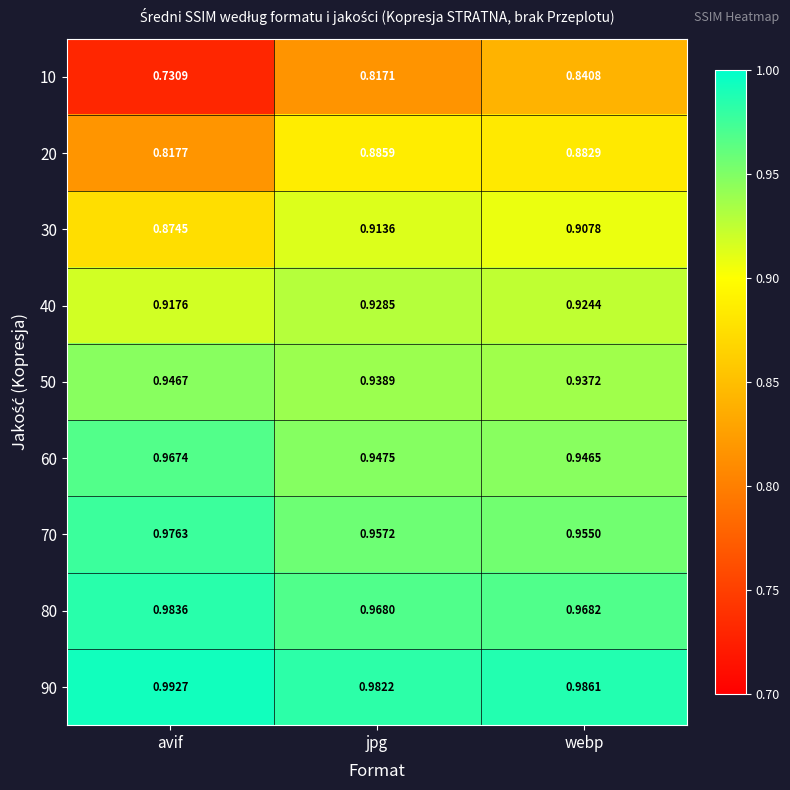

Rank the categories by 40 value from highest to lowest.

jpg, webp, avif